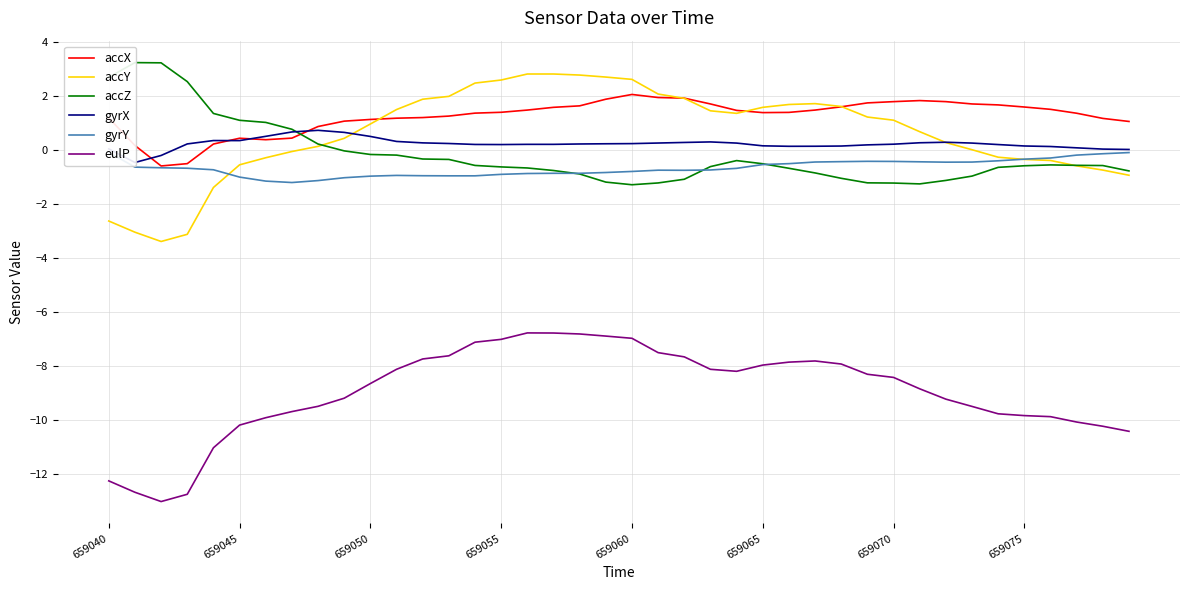

True or false: eulP and accY intersect in this chart.

False